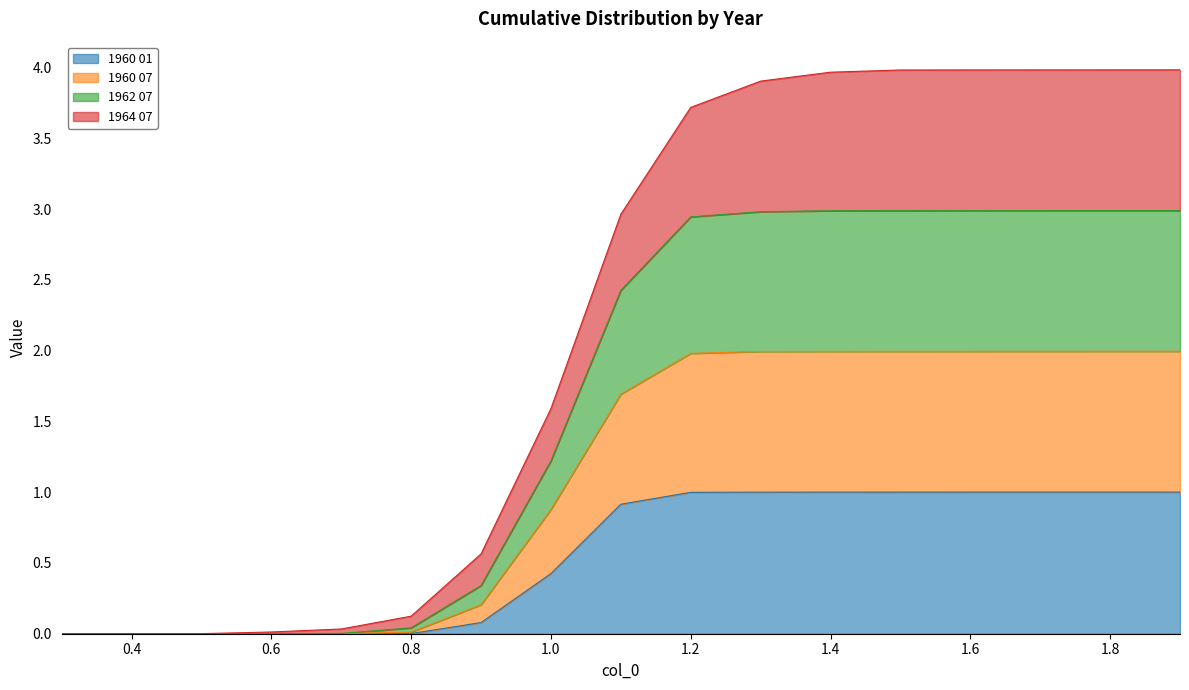

What is the label of the 17th point from the left?

1.9